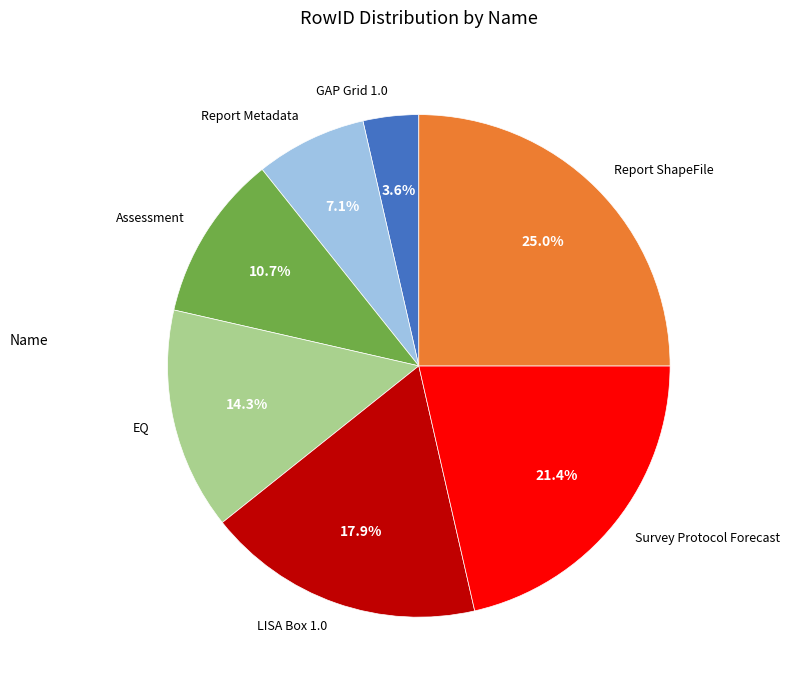

To the nearest percent, what portion does LISA Box 1.0 represent?

18%